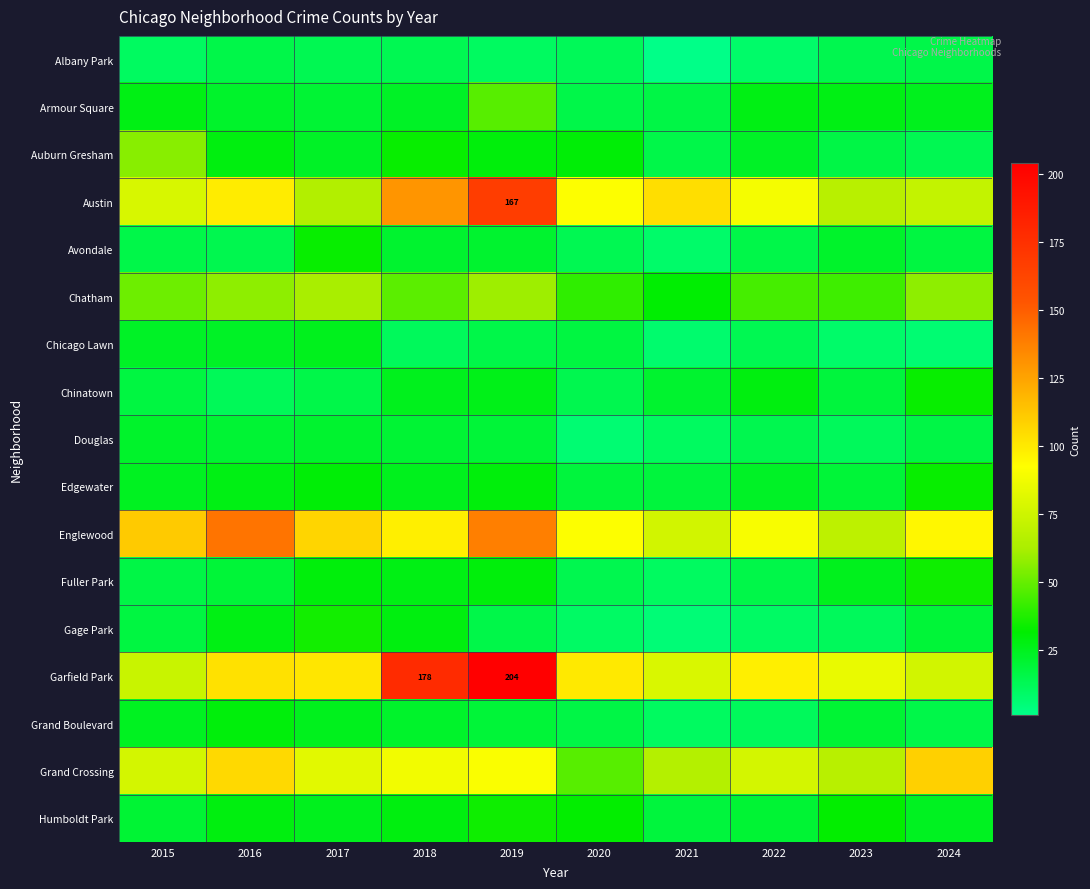

At how many categories does at least one series exceed 181?

1